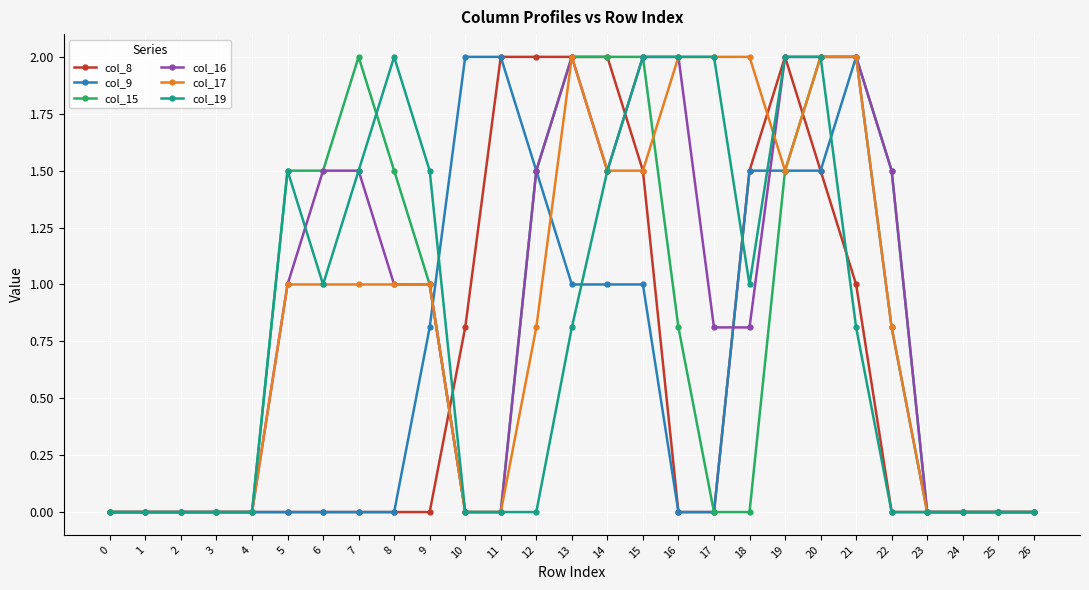

True or false: col_17 has more than 0 interior local peaks.

True